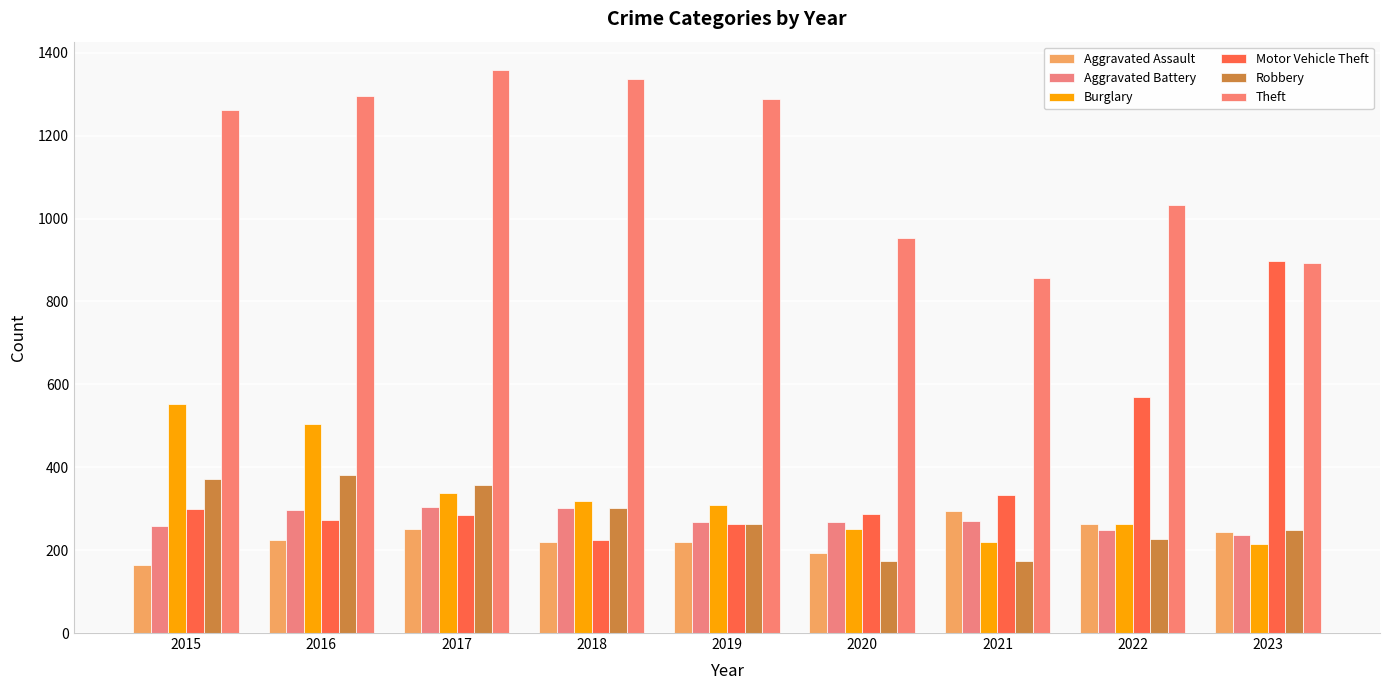

What is the minimum value for Aggravated Assault?

164